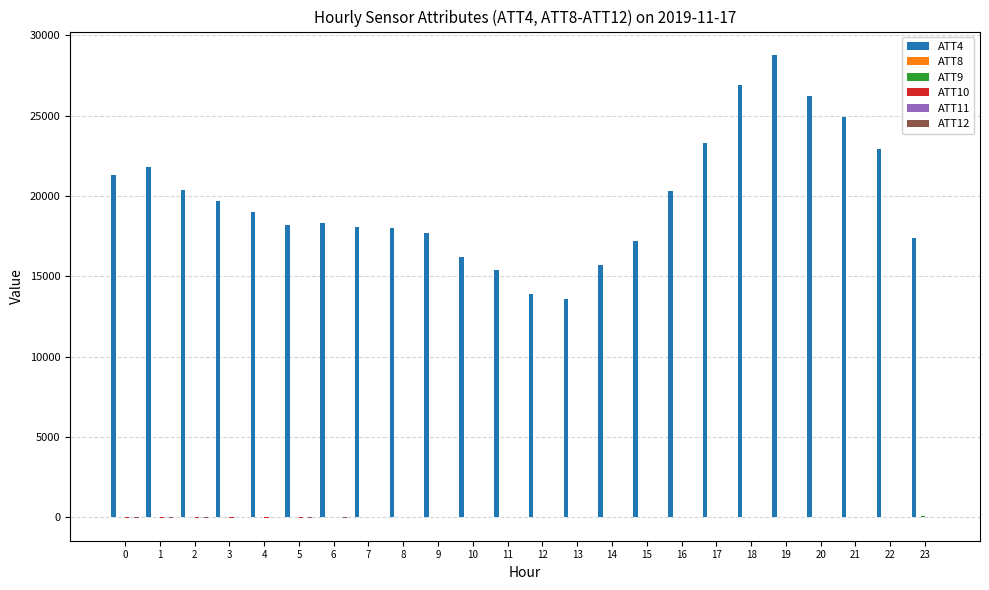

Which series has the largest total across all categories?

ATT4